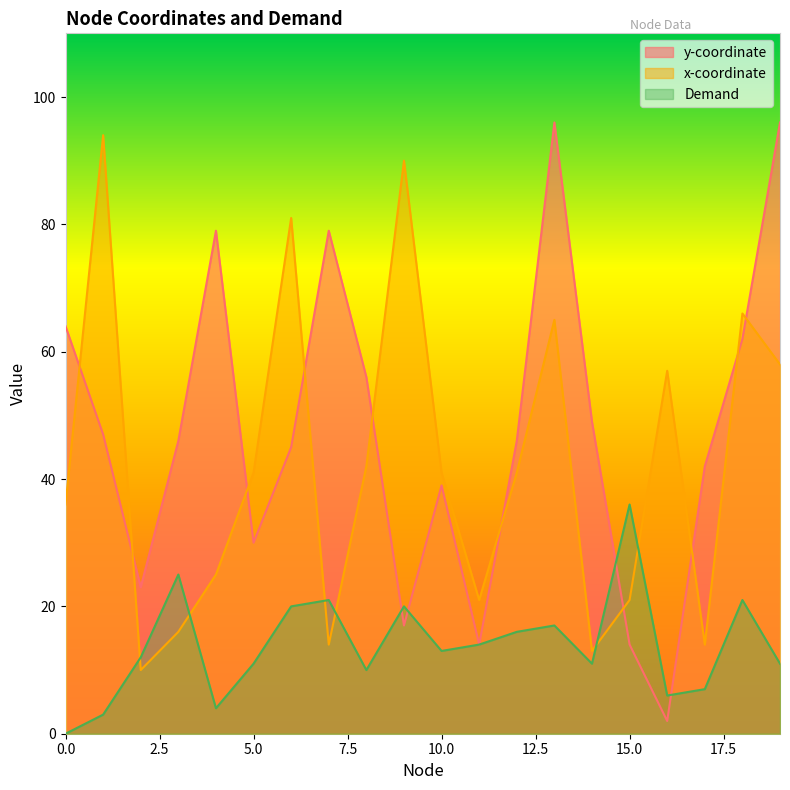

Between 10 and 14, which series saw the biggest shift?

x-coordinate